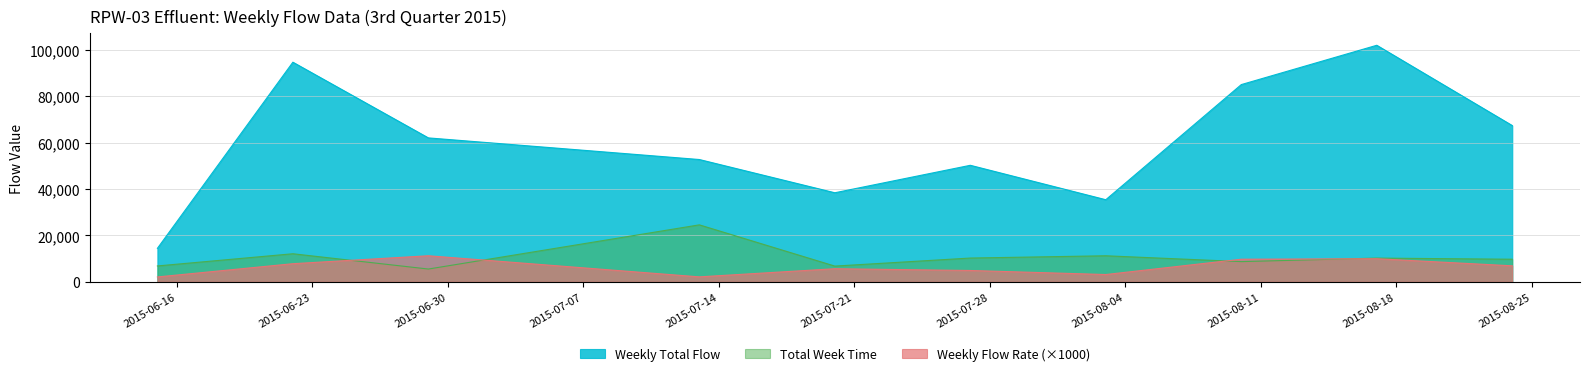

True or false: Weekly Total Flow and Weekly Flow Rate (×1000) cross at least once.

False